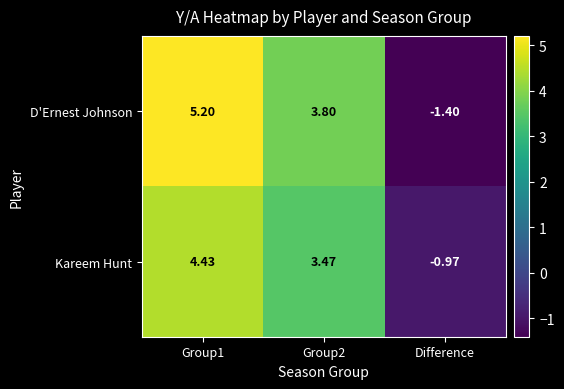

Rank the series by their average value, from lowest to highest.

Kareem Hunt, D'Ernest Johnson